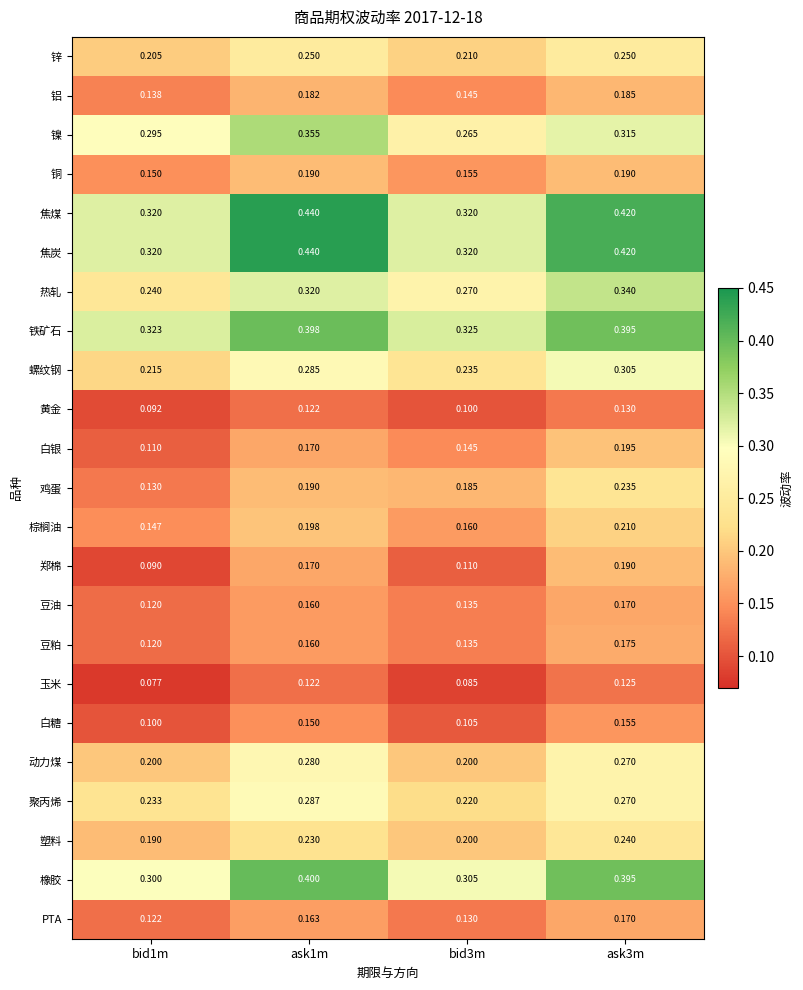

Is the value of 豆油 at ask3m greater than the value of 塑料 at ask3m?

No